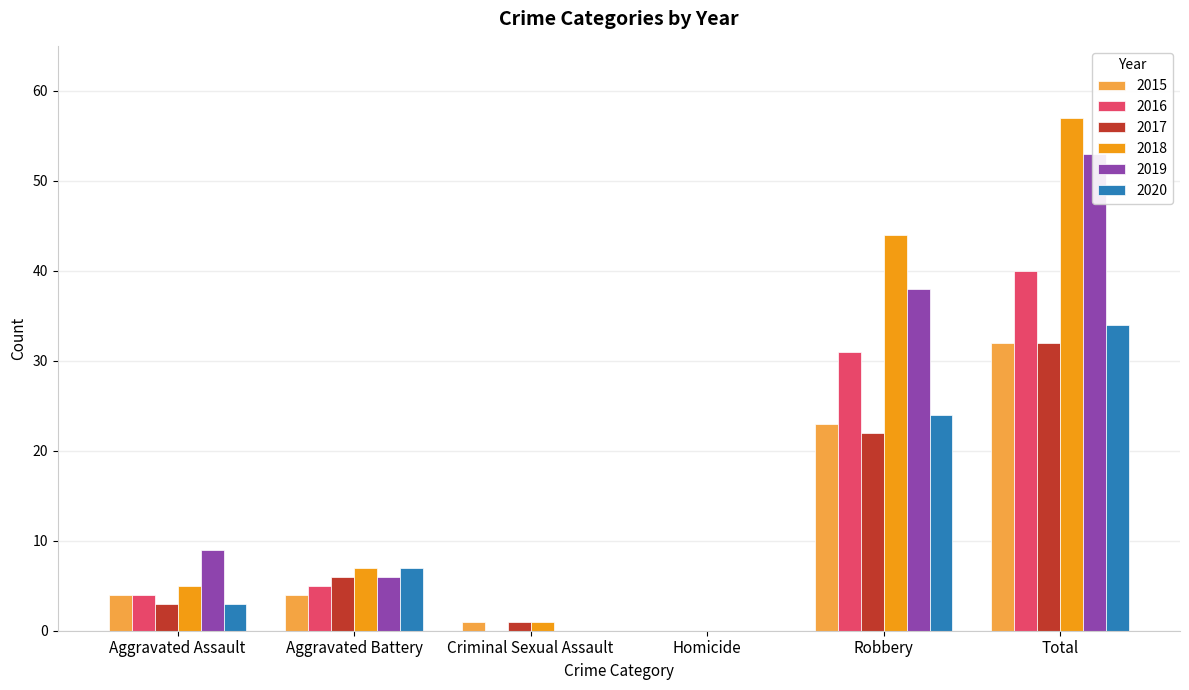

Where is 2020 nearest to the value 17?

Robbery